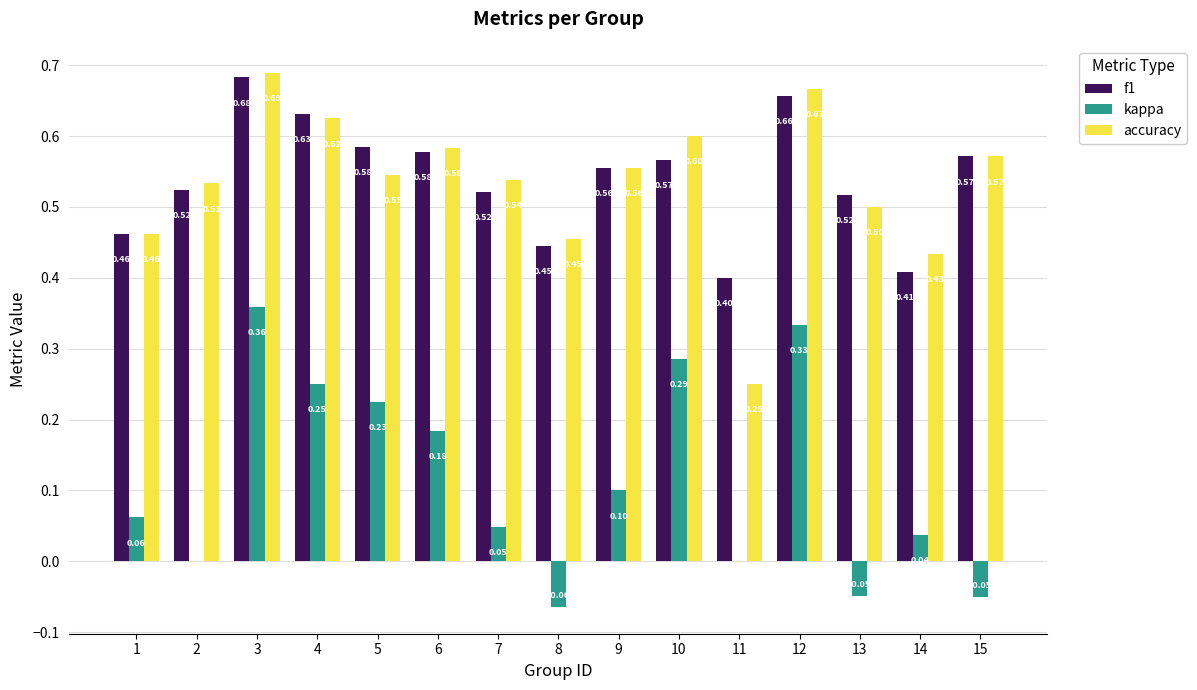

Is the value of f1 at 12 greater than the value of kappa at 4?

Yes